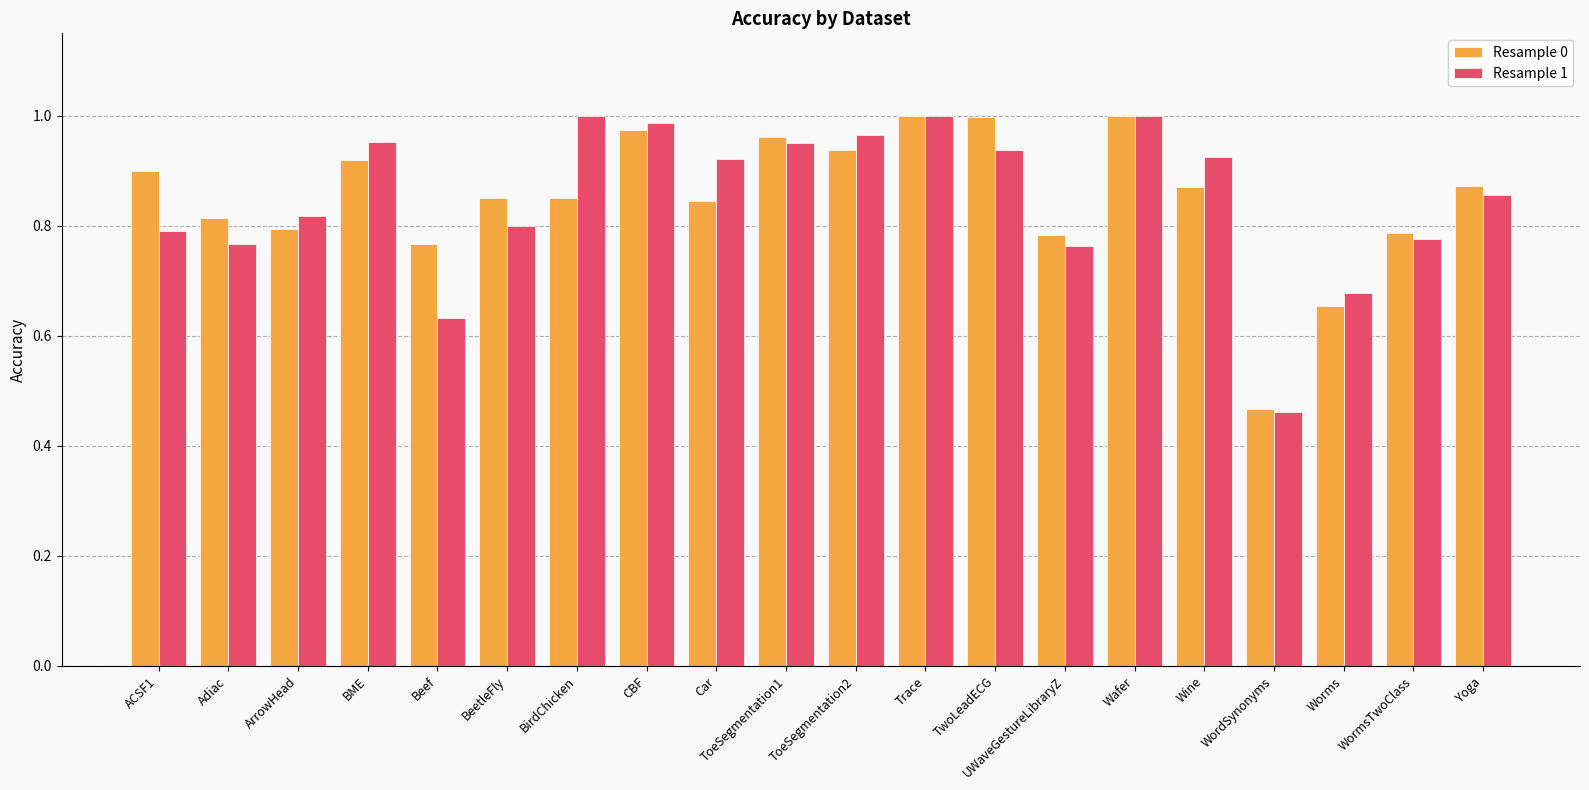

What position from the right is ACSF1?

20